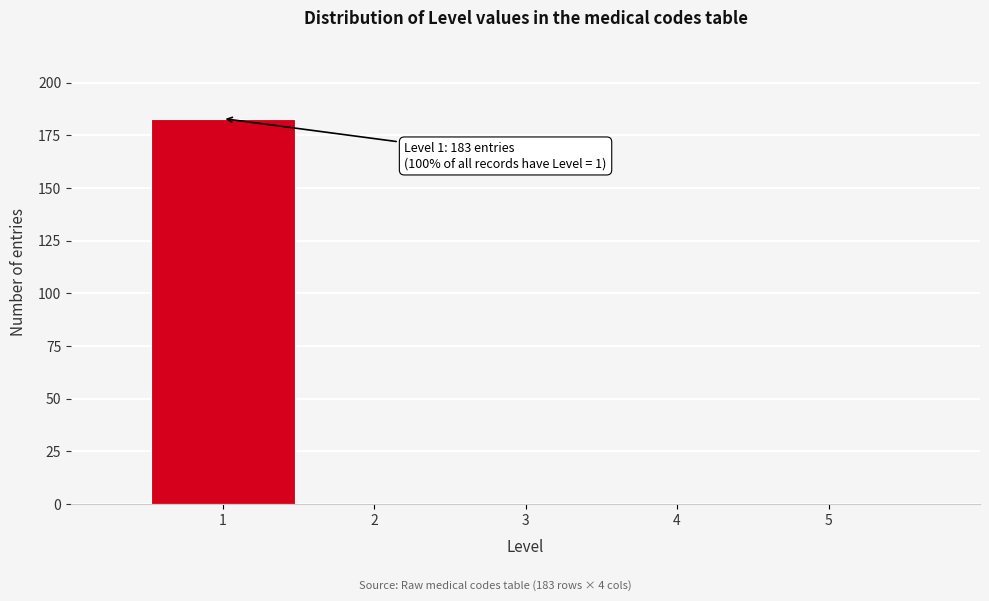

Reading left to right, transcribe all the data shown in this chart.

1=183	2=0	3=0	4=0	5=0